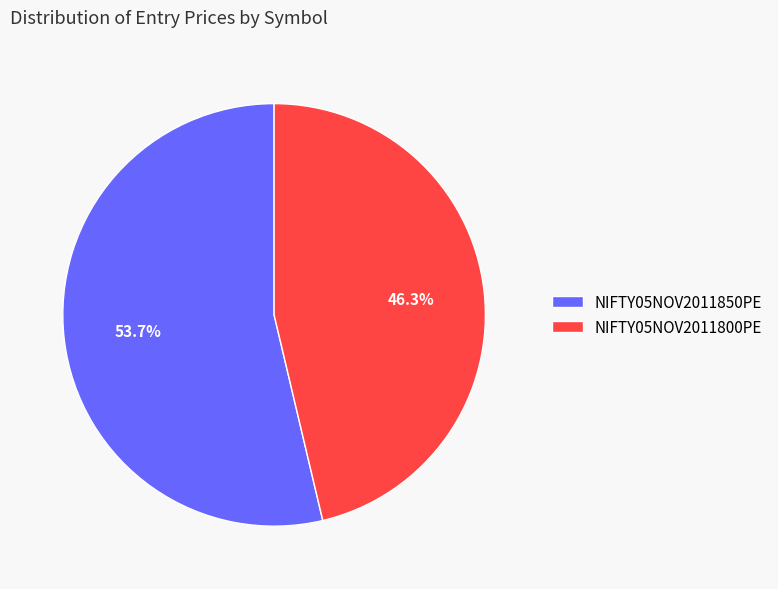

The NIFTY05NOV2011800PE slice represents 52% of the pie. True or false?

False